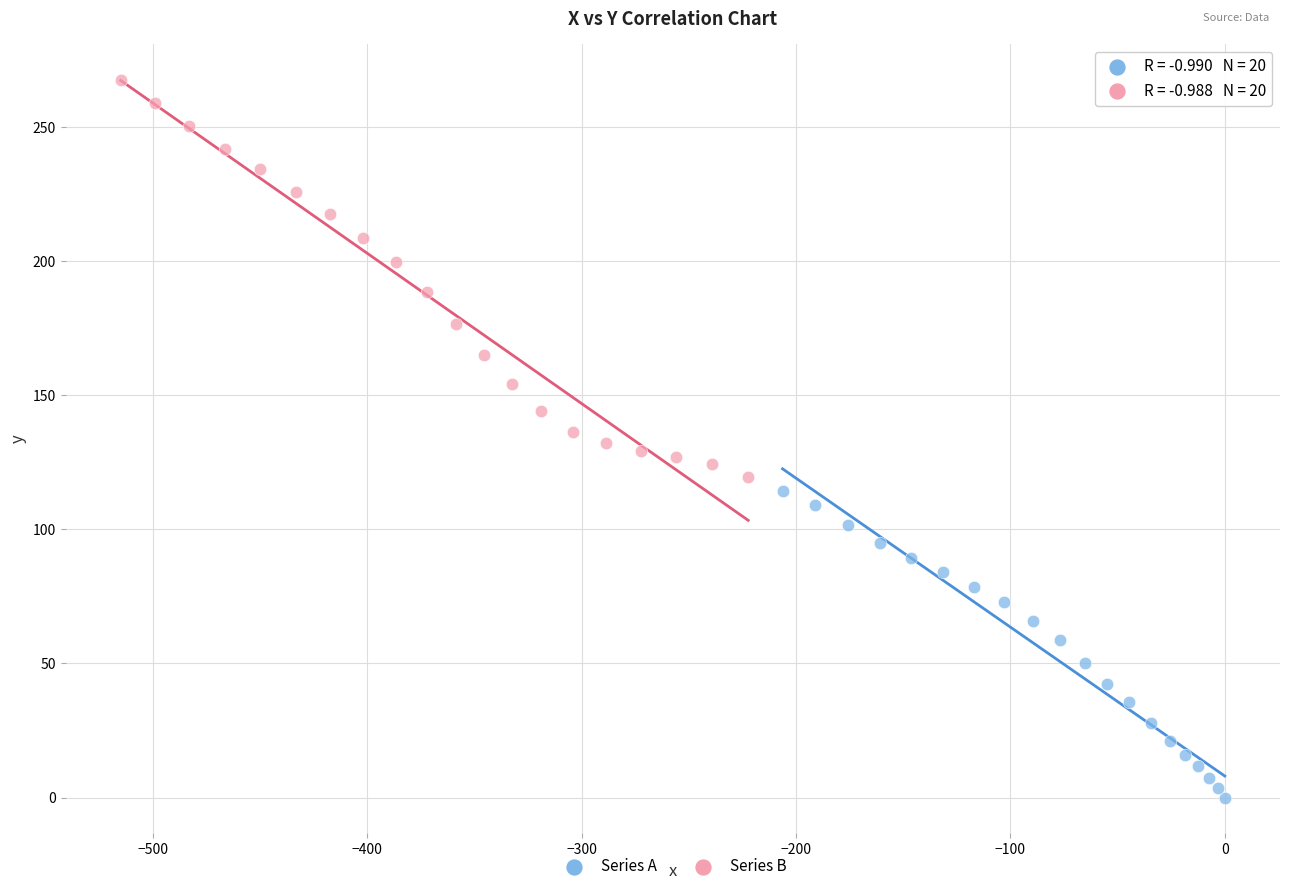

Which series has the widest spread of Y values?

Series B